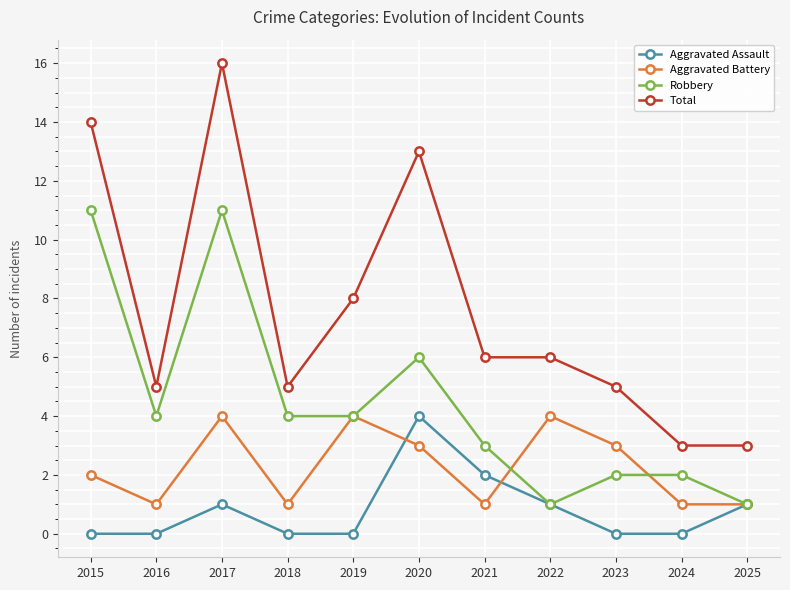

Which label corresponds to the largest value in the chart?

2017